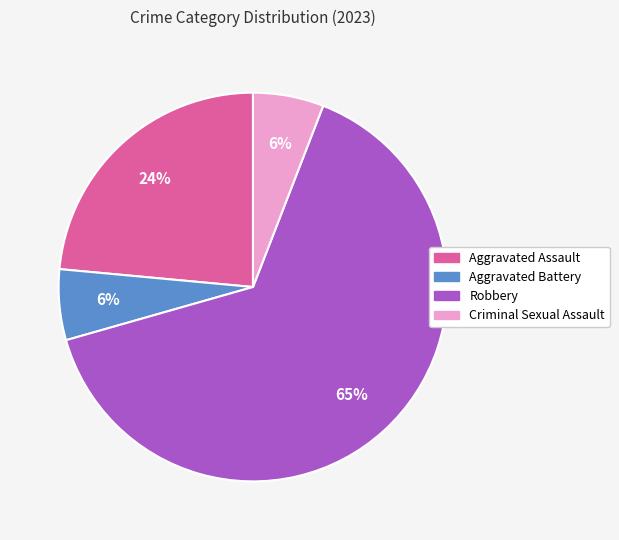

Is it true that Criminal Sexual Assault is 6% of the pie?

True